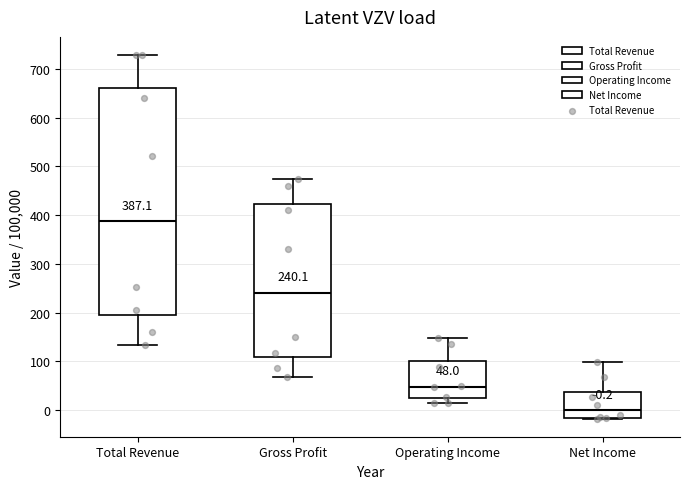

Which box is the tallest, from its lower edge to its upper edge?

Total Revenue